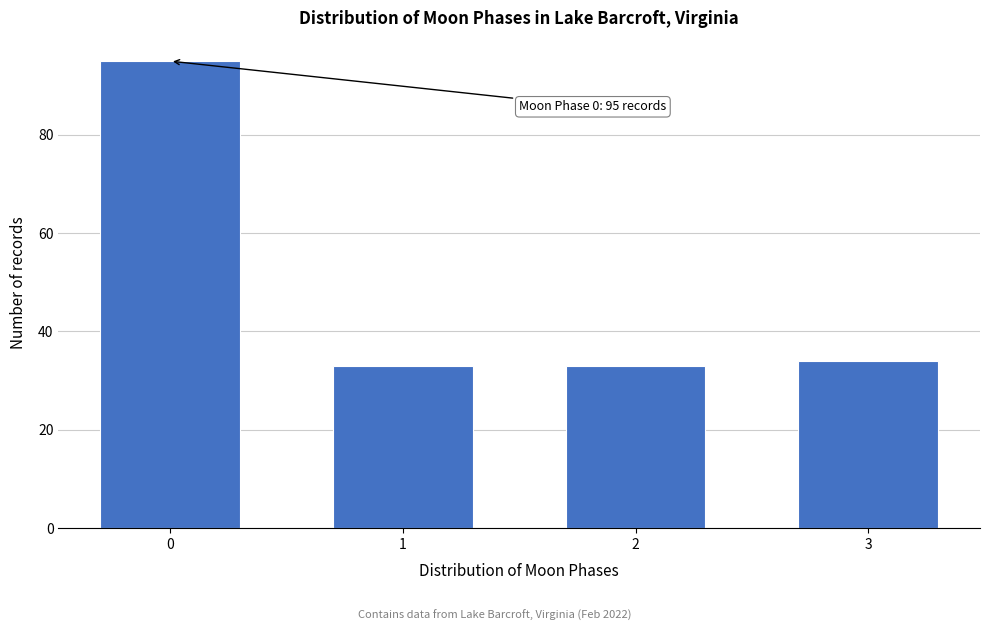

Reading right to left, what are all the values shown in this chart?

3=34	2=33	1=33	0=95